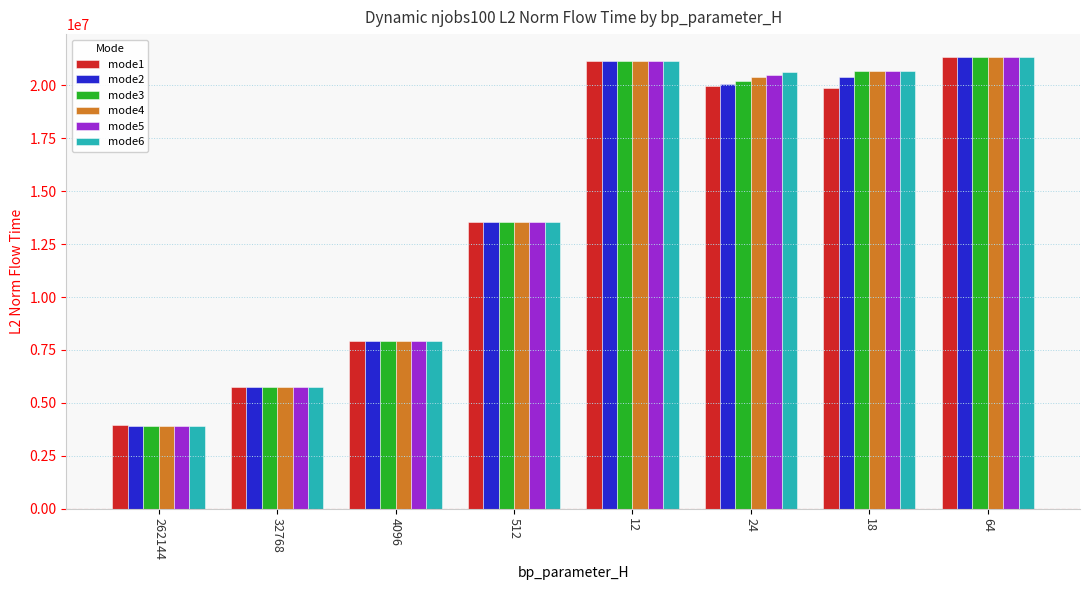

What is the highest value of the mode5 series?

21350506.7